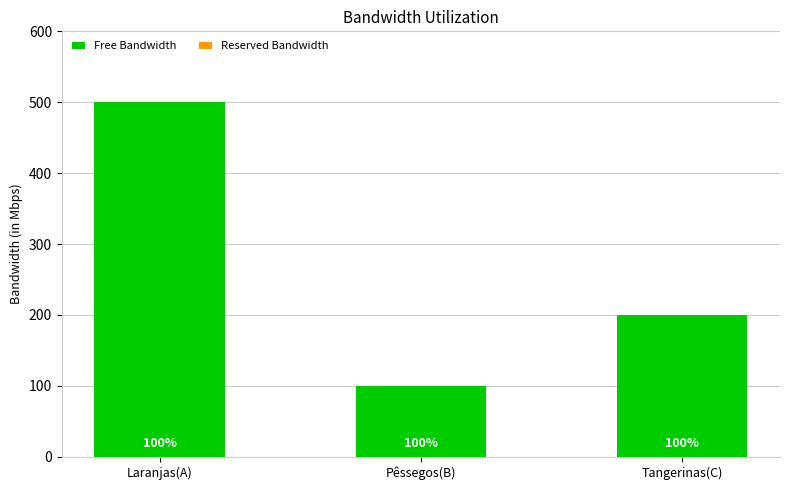

Between Laranjas(A) and Tangerinas(C), which is larger?

Laranjas(A)